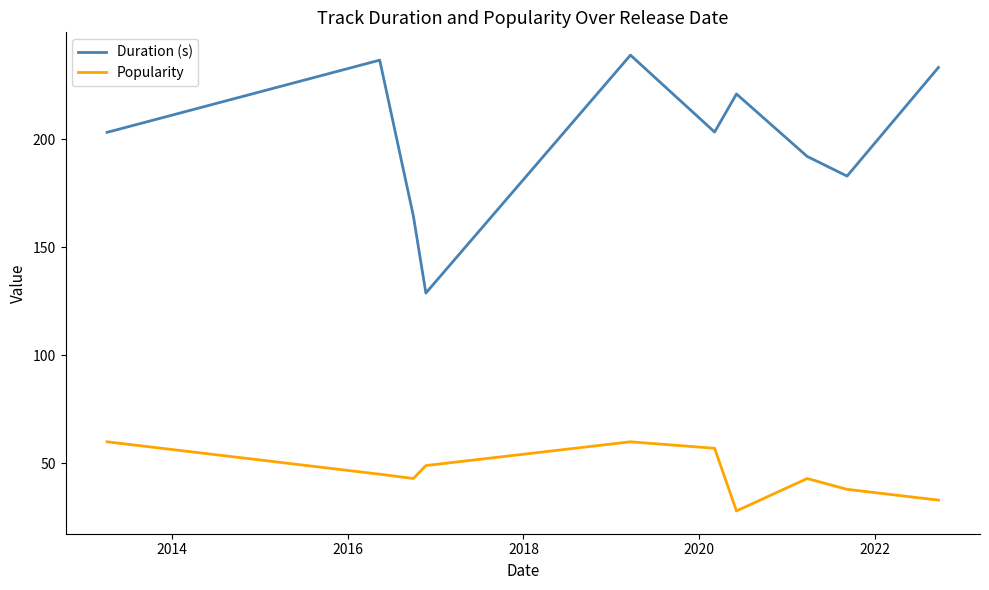

Count the number of categories in the chart.

11